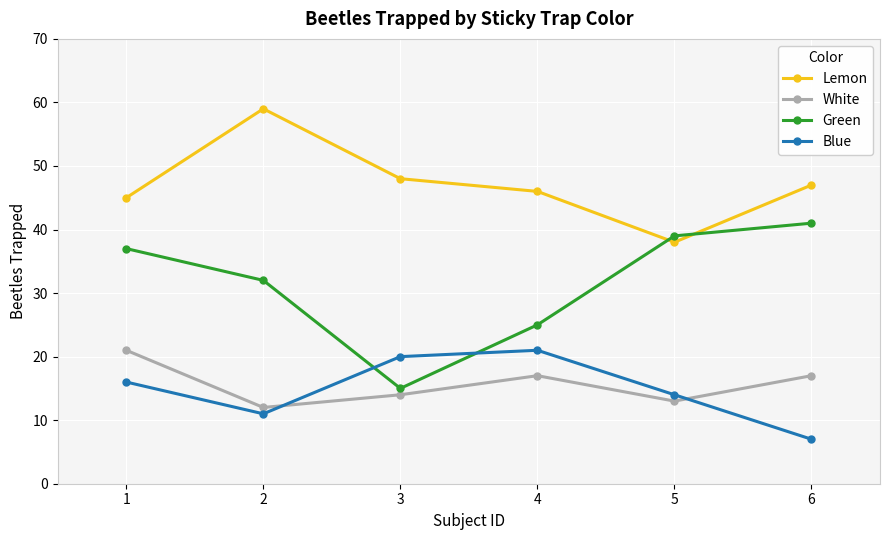

How many series are shown in this chart?

4